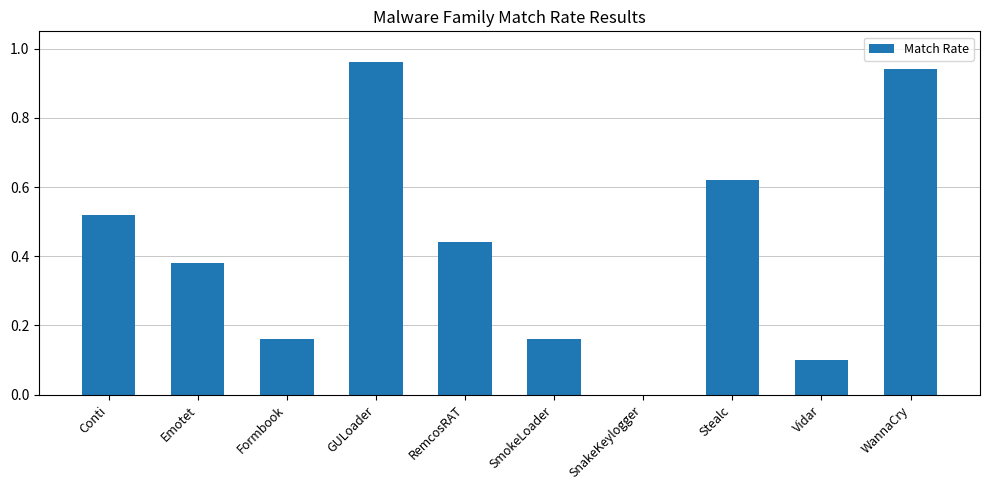

What is the sum of all values?

4.3